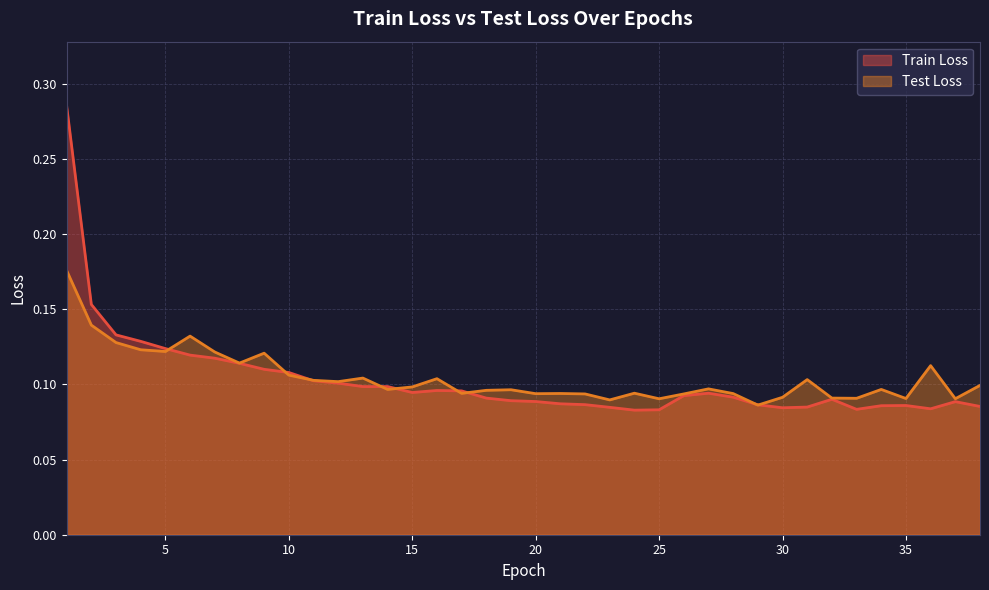

Rank the series by their maximum value, from highest to lowest.

Train Loss, Test Loss